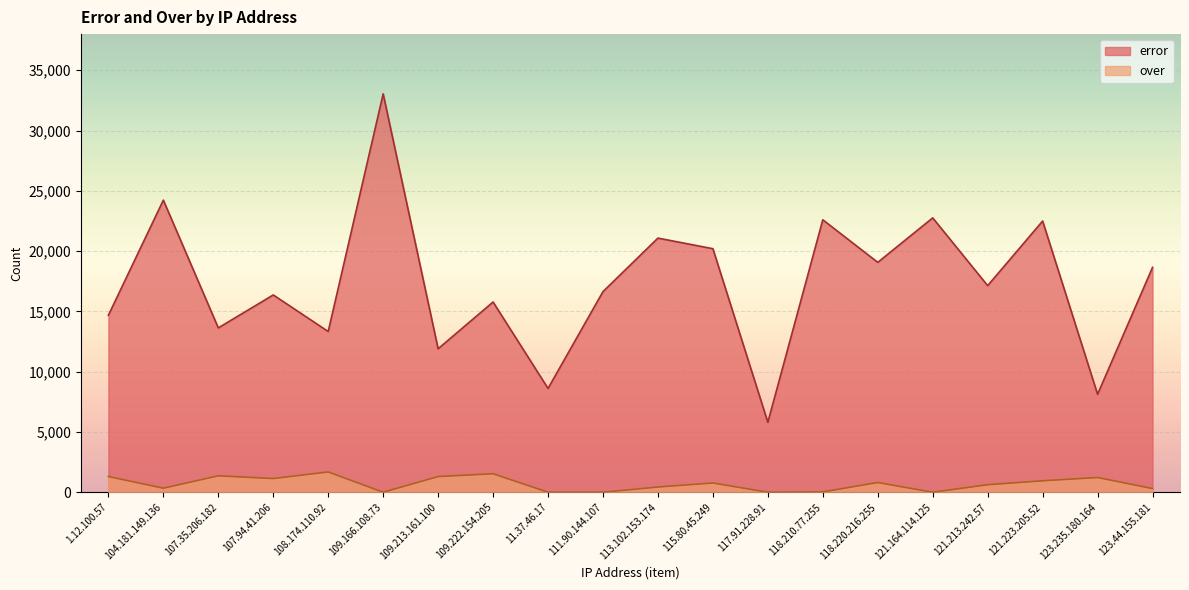

Reading right to left, list all the values displayed in this chart.

error: 123.44.155.181=18650	123.235.180.164=8123	121.223.205.52=22495	121.213.242.57=17137	121.164.114.125=22756	118.220.216.255=19068	118.210.77.255=22598	117.91.228.91=5800	115.80.45.249=20200	113.102.153.174=21080	111.90.144.107=16641	11.37.46.17=8609	109.222.154.205=15780	109.213.161.100=11899	109.166.108.73=33043	108.174.110.92=13332	107.94.41.206=16366	107.35.206.182=13631	104.181.149.136=24227	1.12.100.57=14679
over: 123.44.155.181=305	123.235.180.164=1221	121.223.205.52=949	121.213.242.57=623	121.164.114.125=0	118.220.216.255=806	118.210.77.255=27	117.91.228.91=0	115.80.45.249=767	113.102.153.174=433	111.90.144.107=0	11.37.46.17=0	109.222.154.205=1534	109.213.161.100=1300	109.166.108.73=0	108.174.110.92=1682	107.94.41.206=1136	107.35.206.182=1362	104.181.149.136=334	1.12.100.57=1305